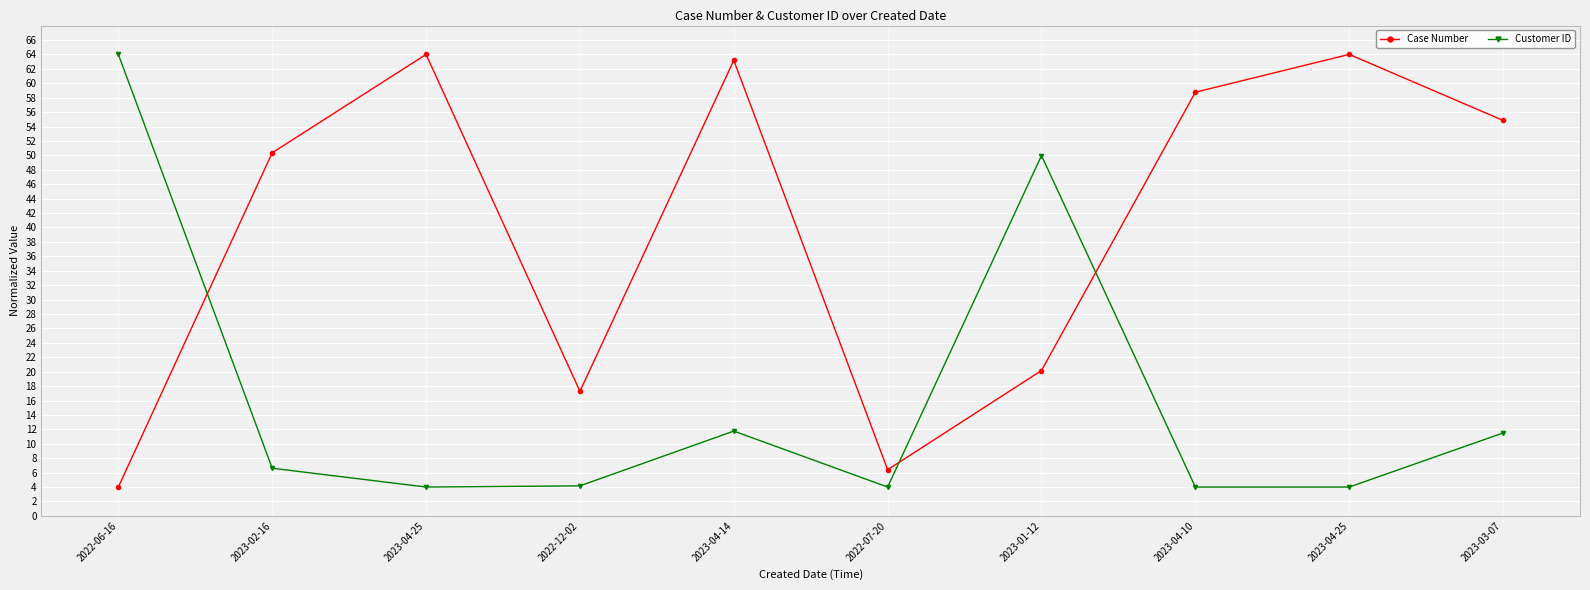

How many values in the Customer ID series exceed 6?

5